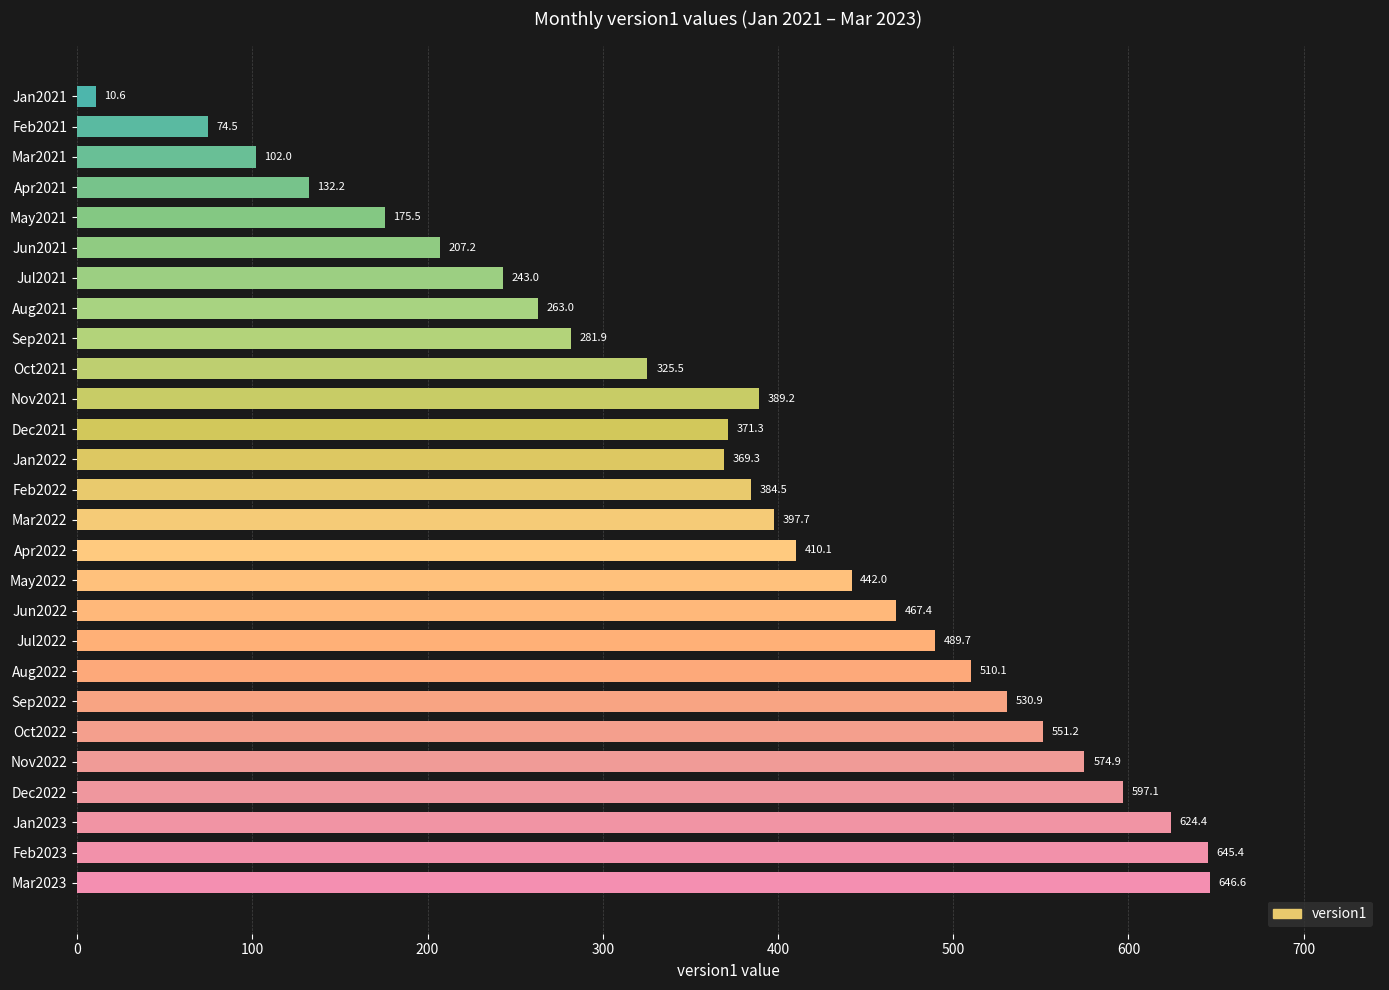

Is it true that the value at Jan2021 is 10.6?

True